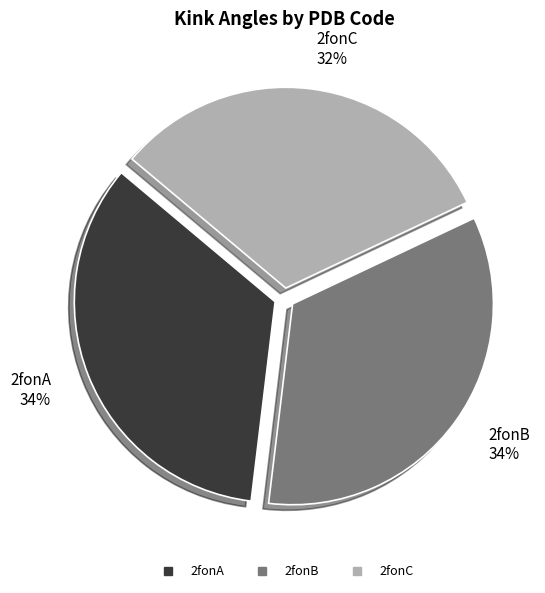

Count the number of slices in the pie.

3